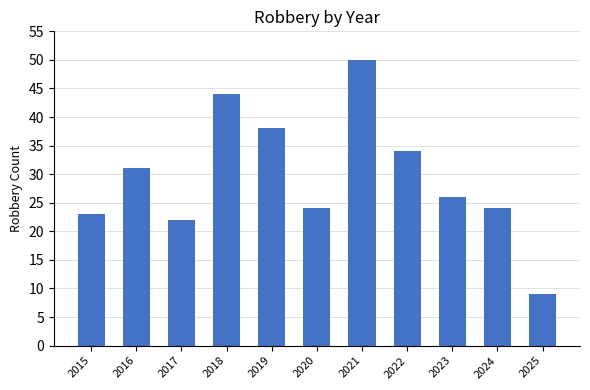

What is the sum of all values?

325